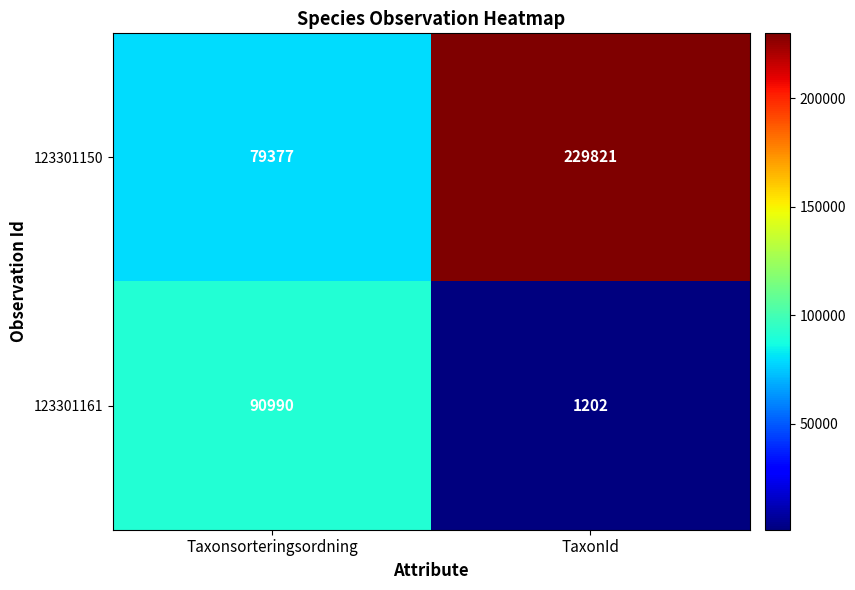

What is the sum of all 123301150 values?

309198